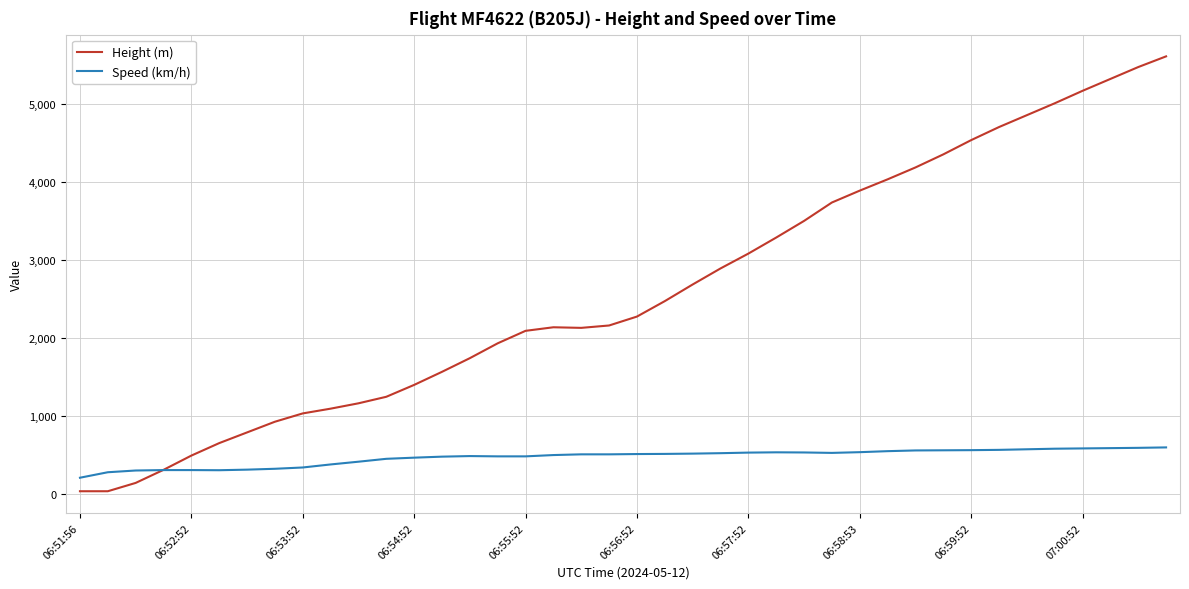

What is the maximum value shown in the chart?

5608.3